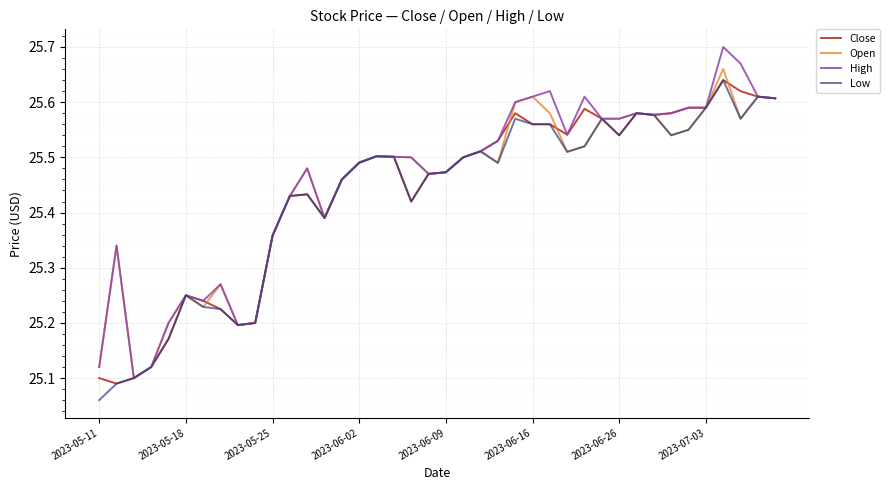

Which series has the widest spread of values?

High